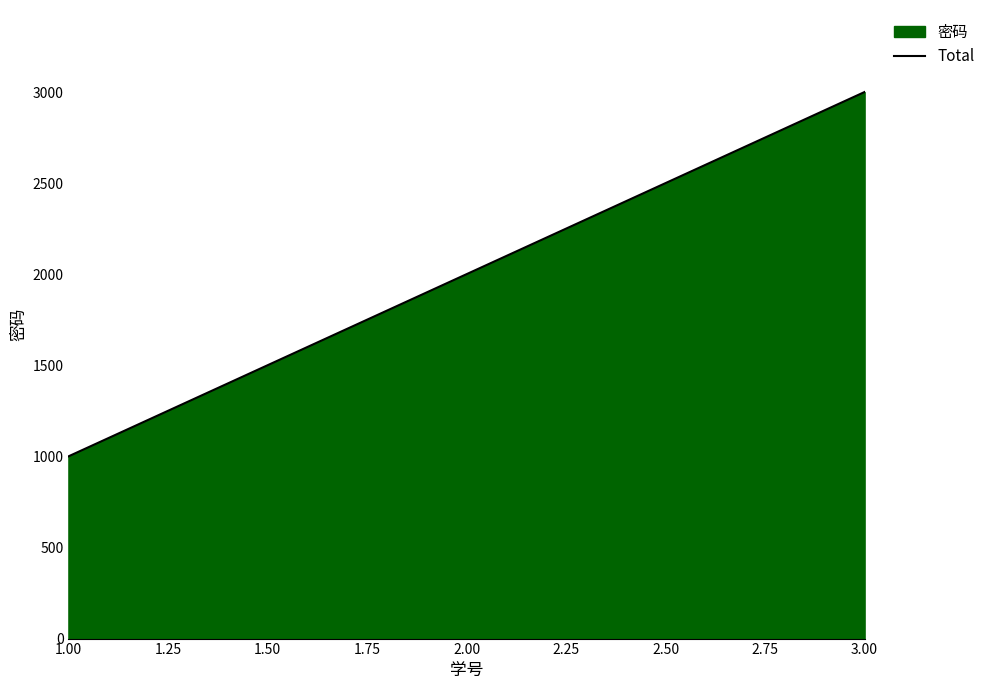

What is the ratio of the value at 1.00 to the value at 2.00?

0.5